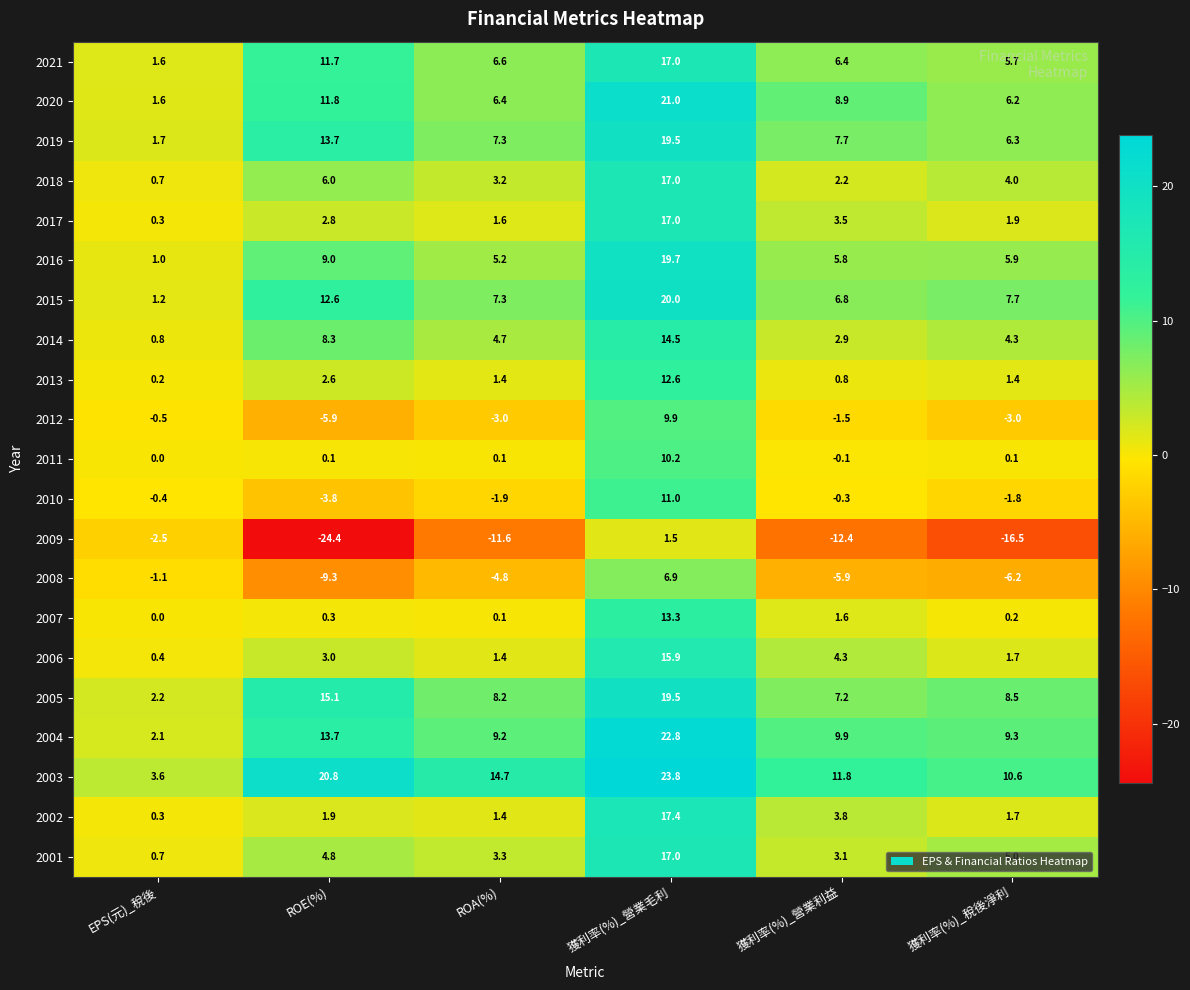

What is the total value across all series at 獲利率(%)_營業毛利?

327.5